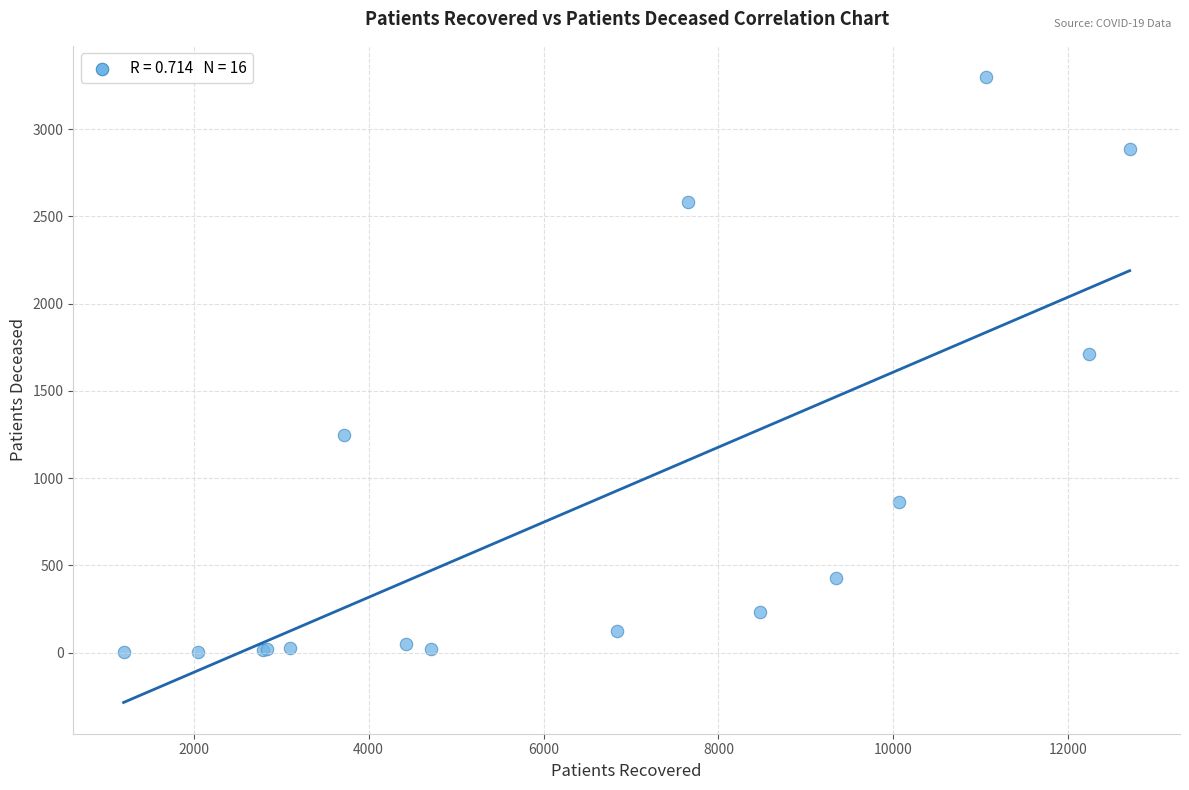

What Y value in the scatter plot is closest to 1651?

1709